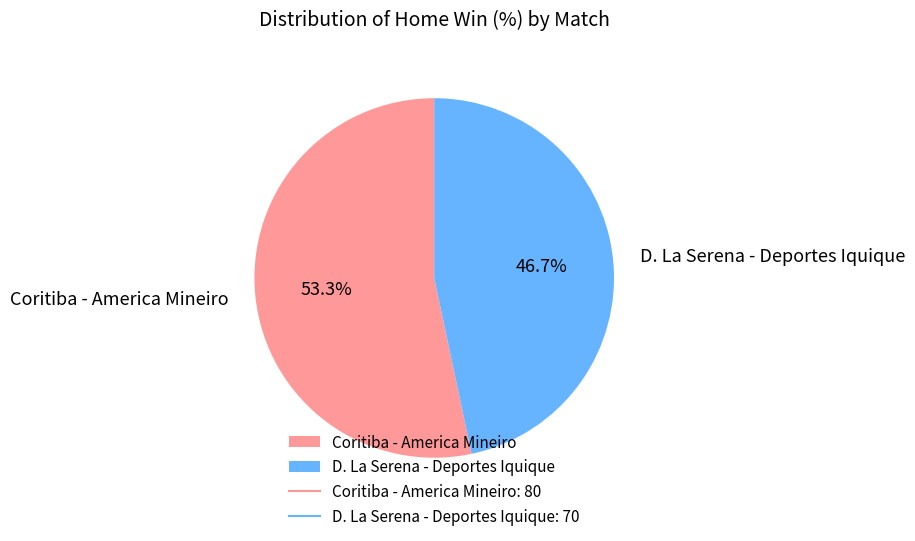

What is the total percentage of Coritiba - America Mineiro and D. La Serena - Deportes Iquique?

100.0%